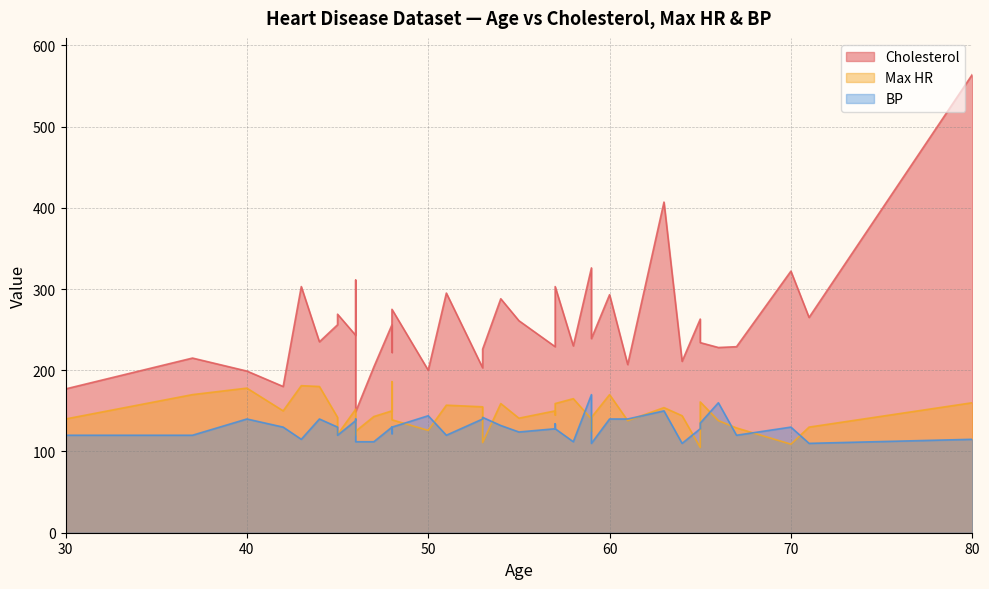

What is the sum of the Max HR values at 42 and 67?

279